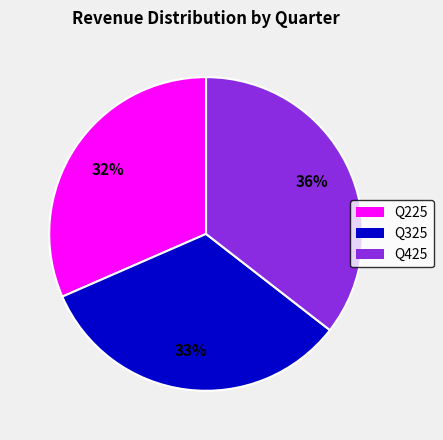

To the nearest percent, what percentage of the pie is Q325?

33%